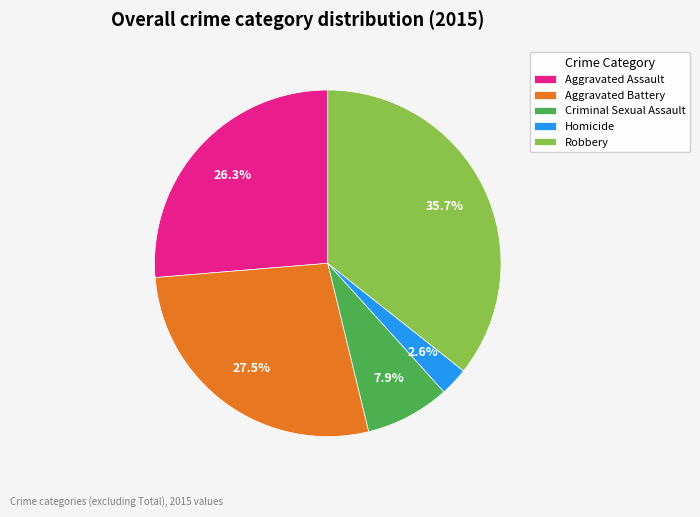

How many segments does this pie chart have?

5